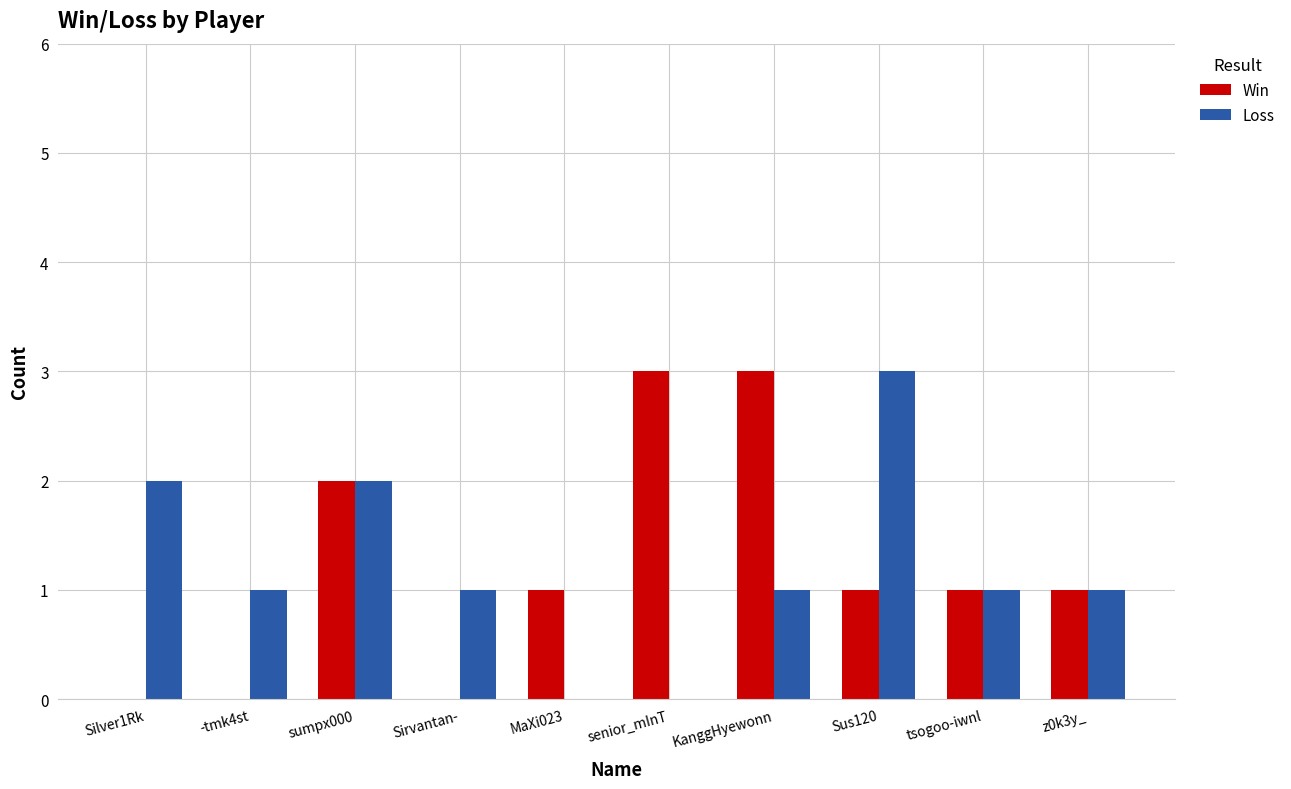

Which series changed the most between Silver1Rk and sumpx000?

Win